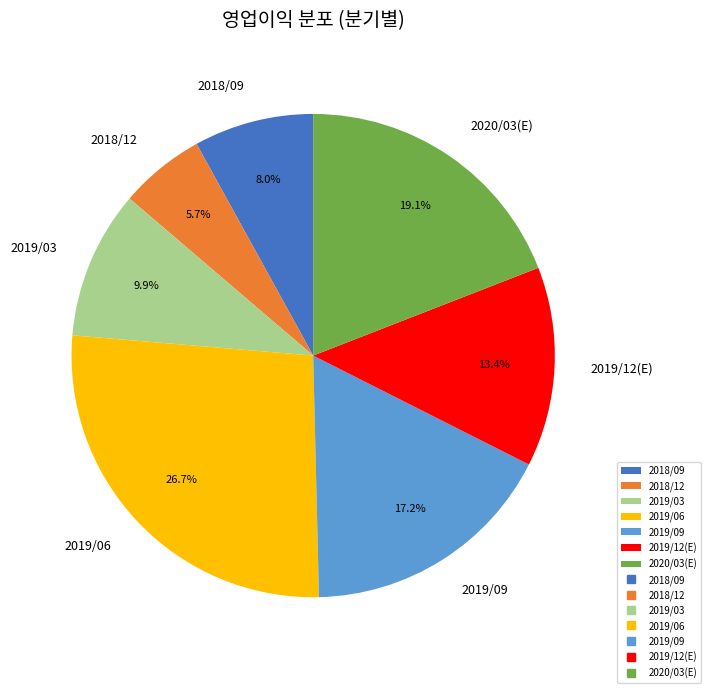

To the nearest percent, what is the difference between the largest and smallest slice percentages?

21%